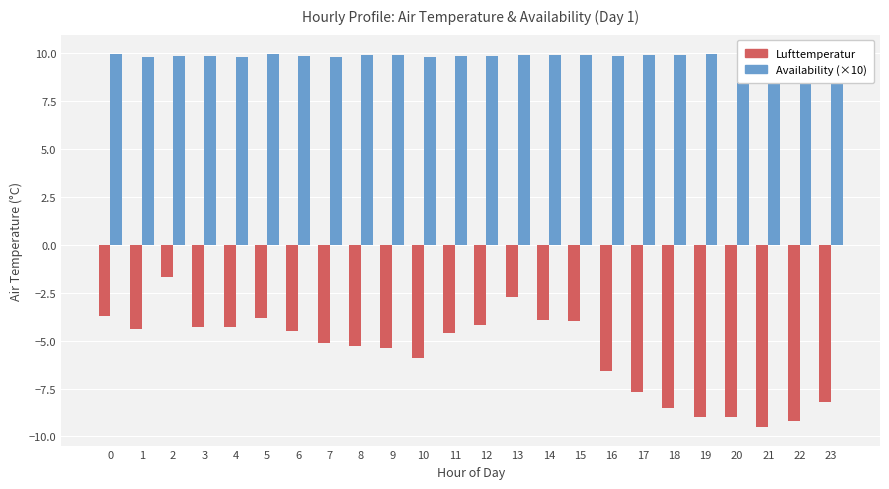

What is the value of the Lufttemperatur bar at the 3rd from the left?

-1.7